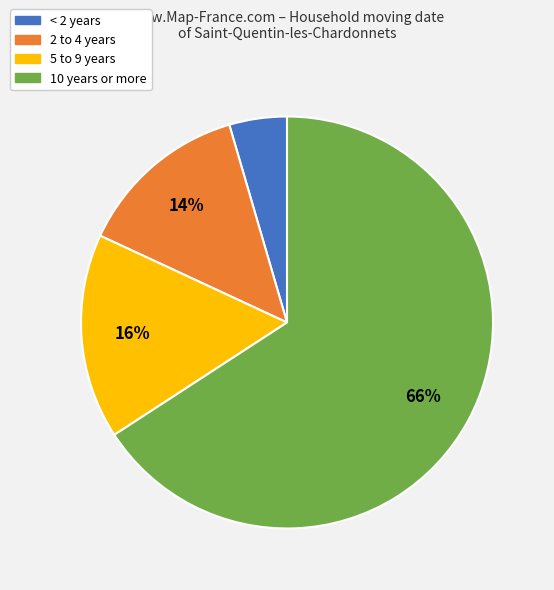

Which category accounts for the majority?

10 years or more